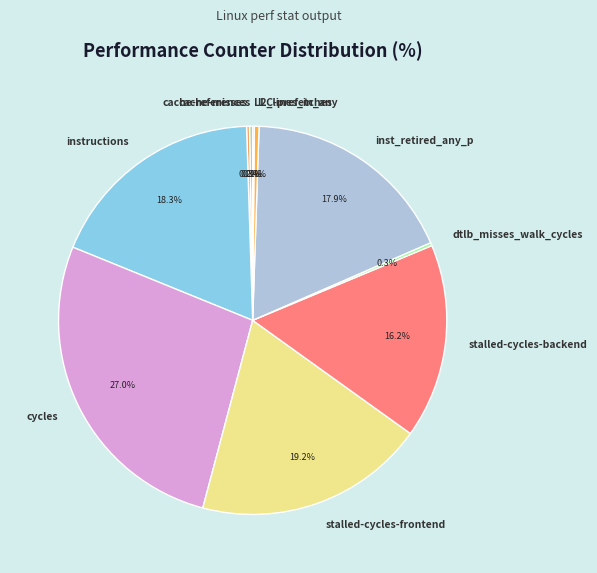

What is the largest slice in the pie chart?

cycles